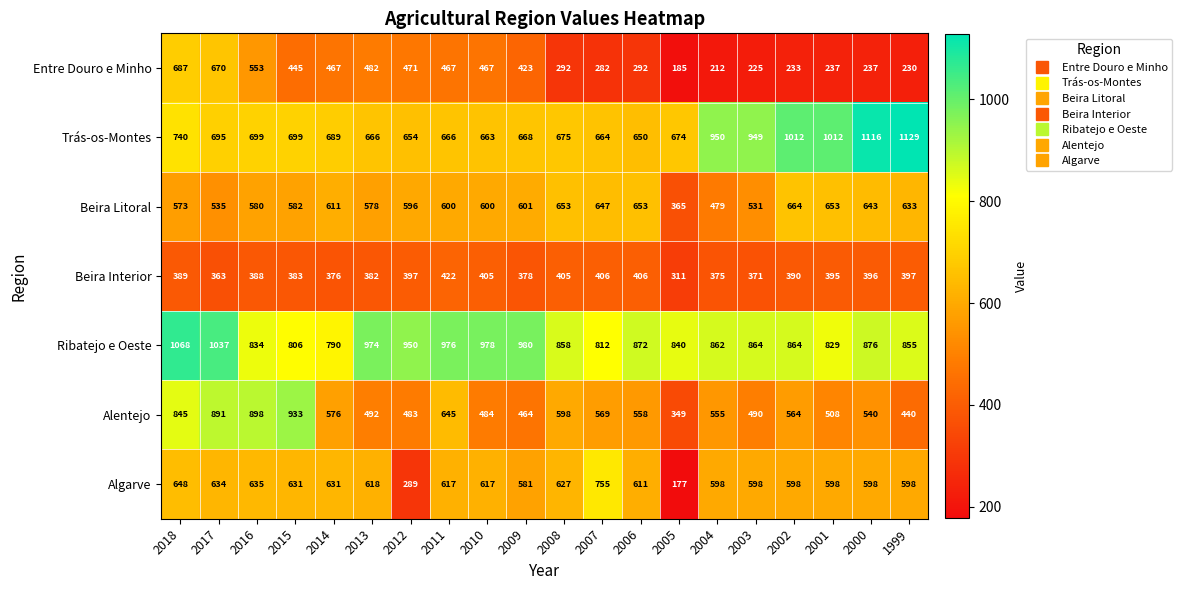

How many distinct data groups are displayed?

7